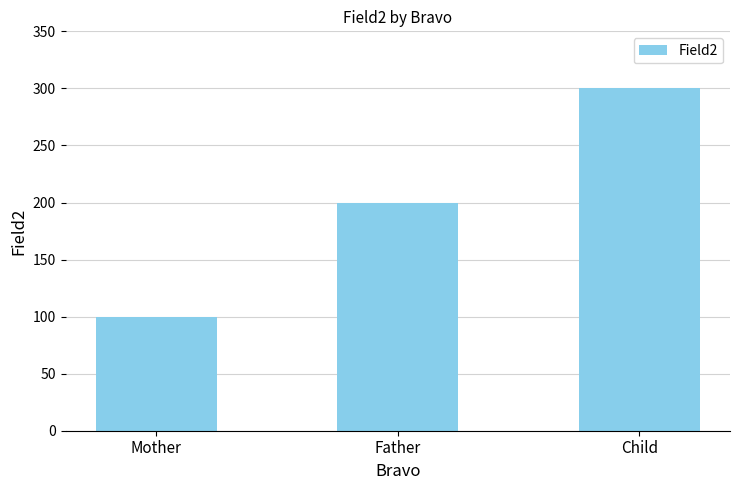

What is the change in value from Father to Child?

+100